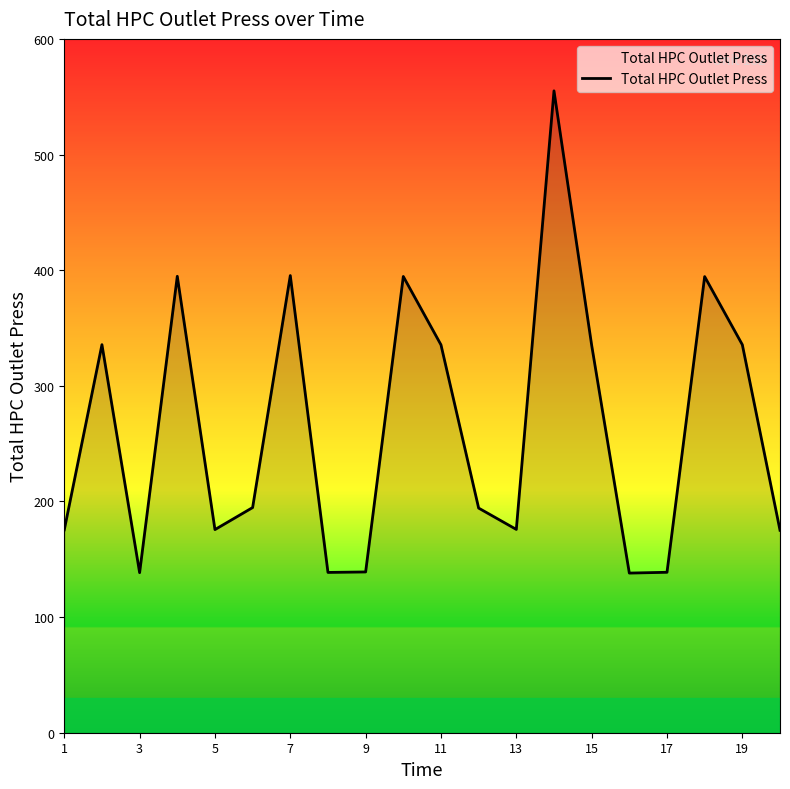

What is the smallest value displayed?

138.1